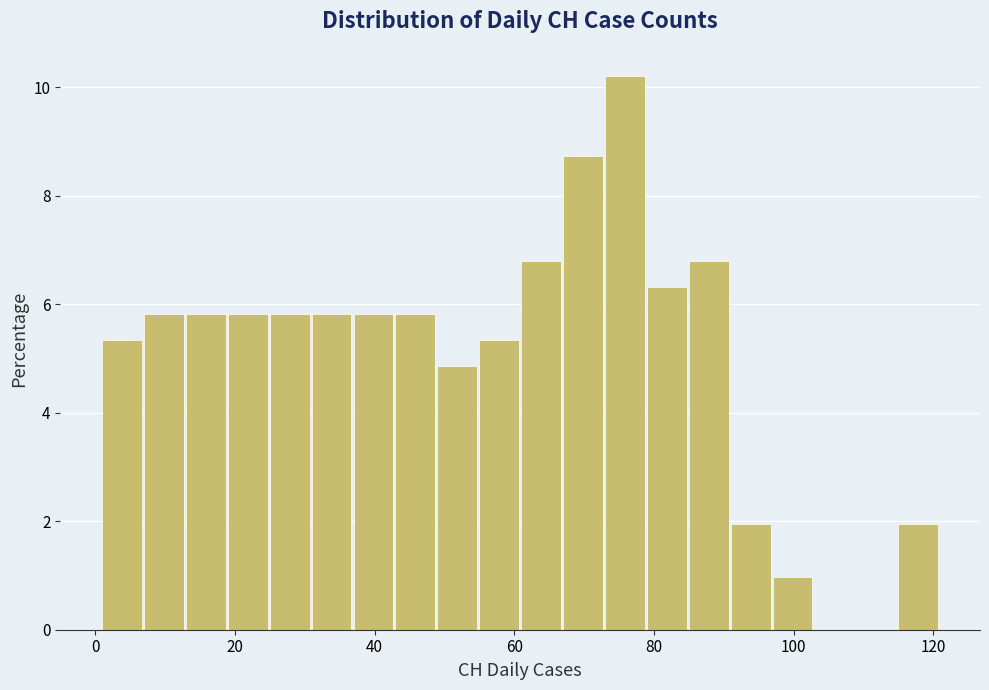

Around what value on the x-axis is the tallest bar? Give the approximate position of its centre, as read against the axis.

76